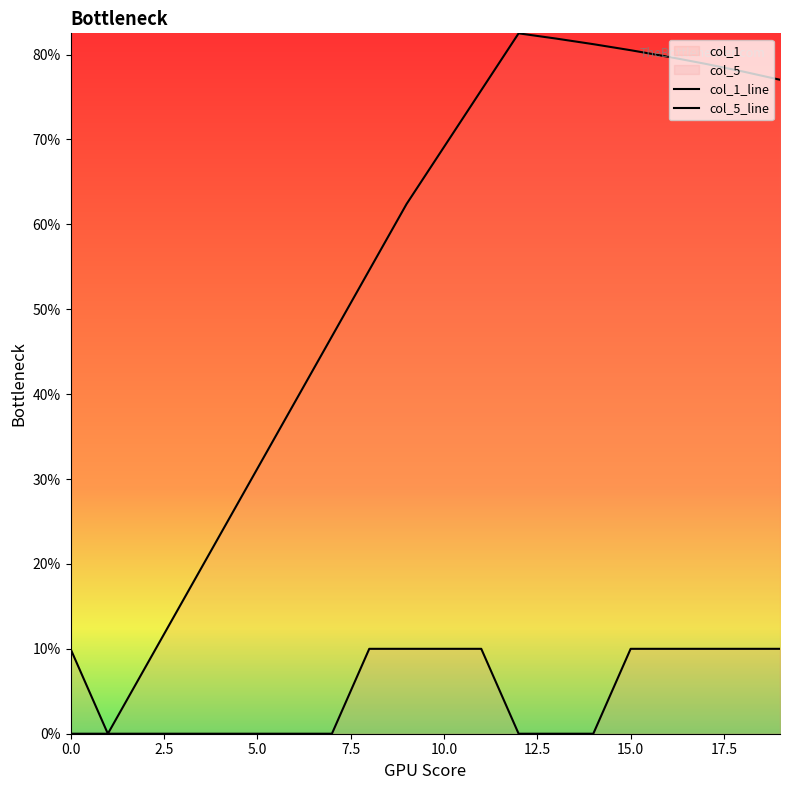

Between 16 and 18, which is larger?

16